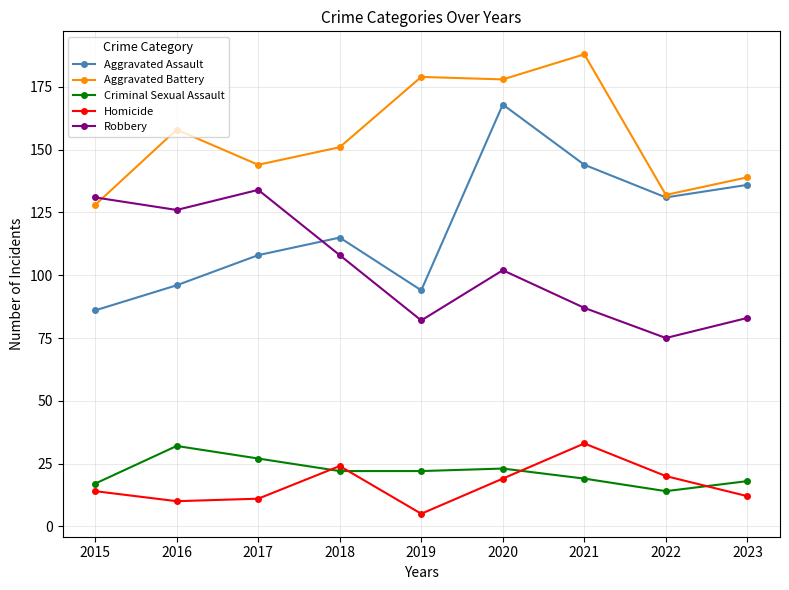

Where is the first local maximum for Aggravated Battery?

2016